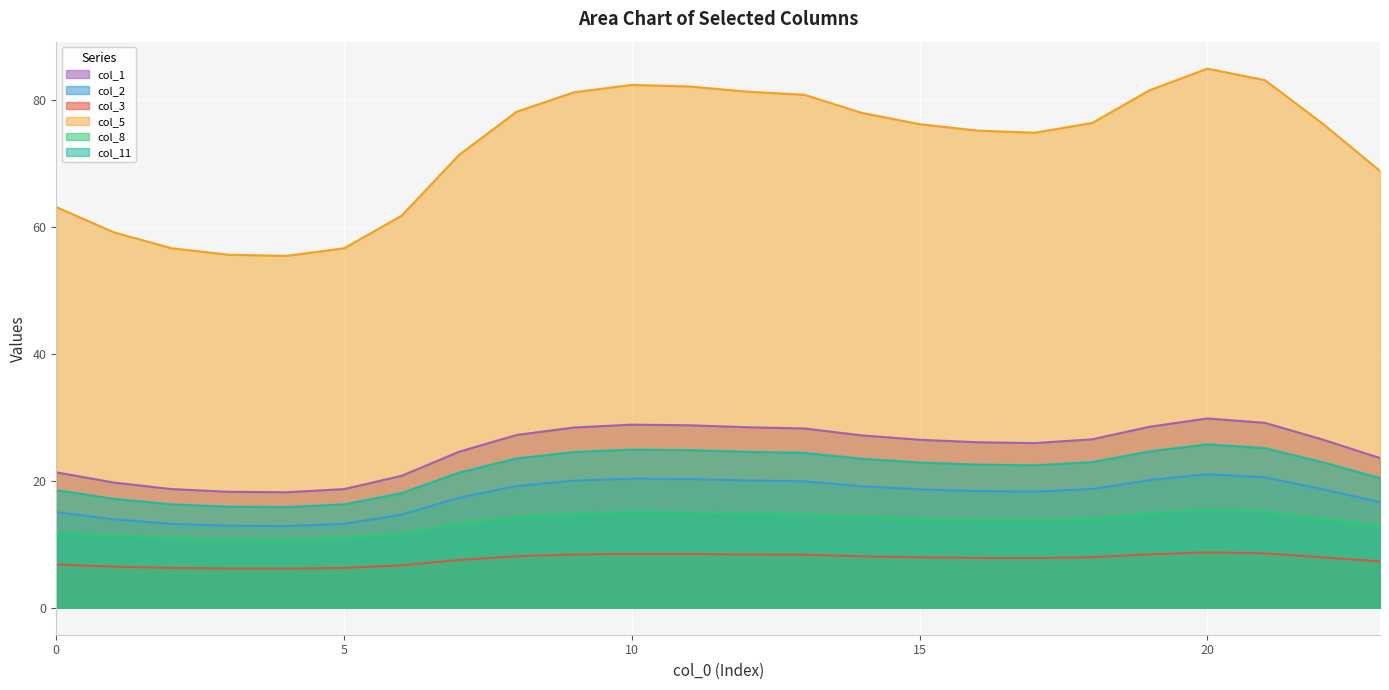

The value of col_11 at 14 is 23.5. True or false?

True